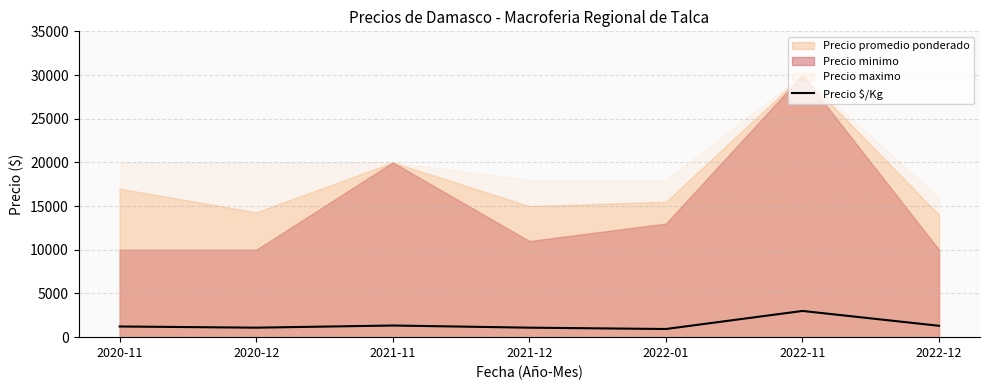

The value of Precio $/Kg at 2022-11 is 832. True or false?

False